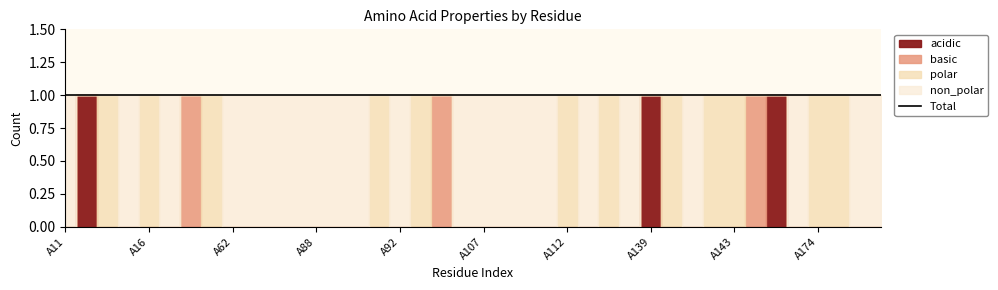

List the labels in order of basic value, largest first.

A60, A96, A144, A11, A13, A14, A15, A16, A17, A61, A62, A63, A74, A75, A88, A89, A90, A91, A92, A93, A102, A107, A109, A110, A111, A112, A136, A137, A138, A139, A140, A141, A142, A143, A145, A146, A174, A190, A191, A192